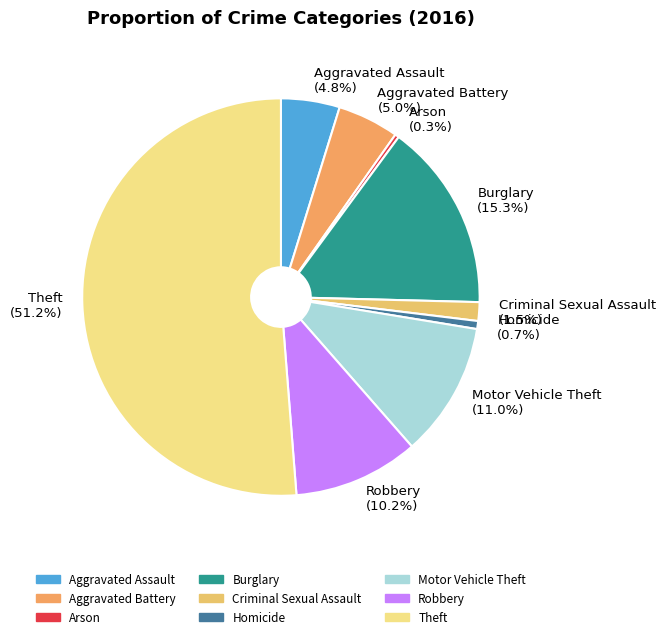

The Aggravated Assault slice represents 16% of the pie. True or false?

False